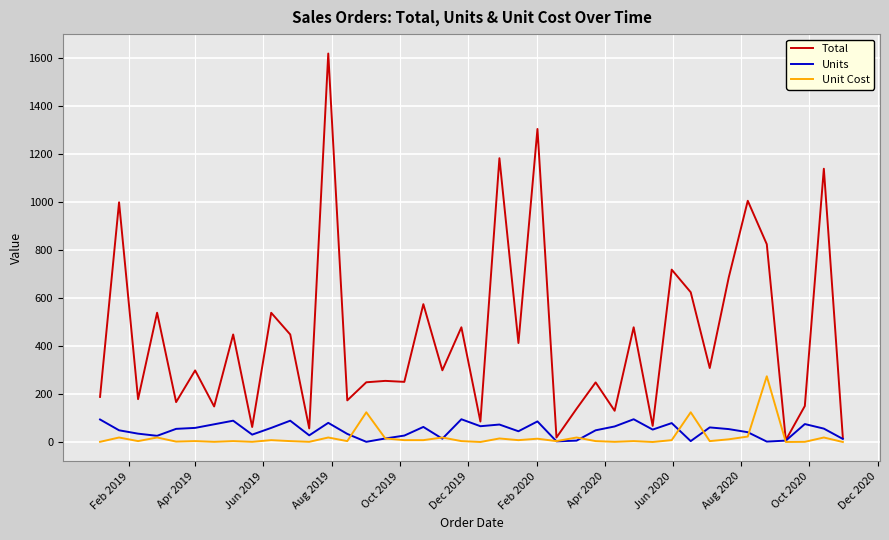

What is the maximum value shown in the chart?

1619.2